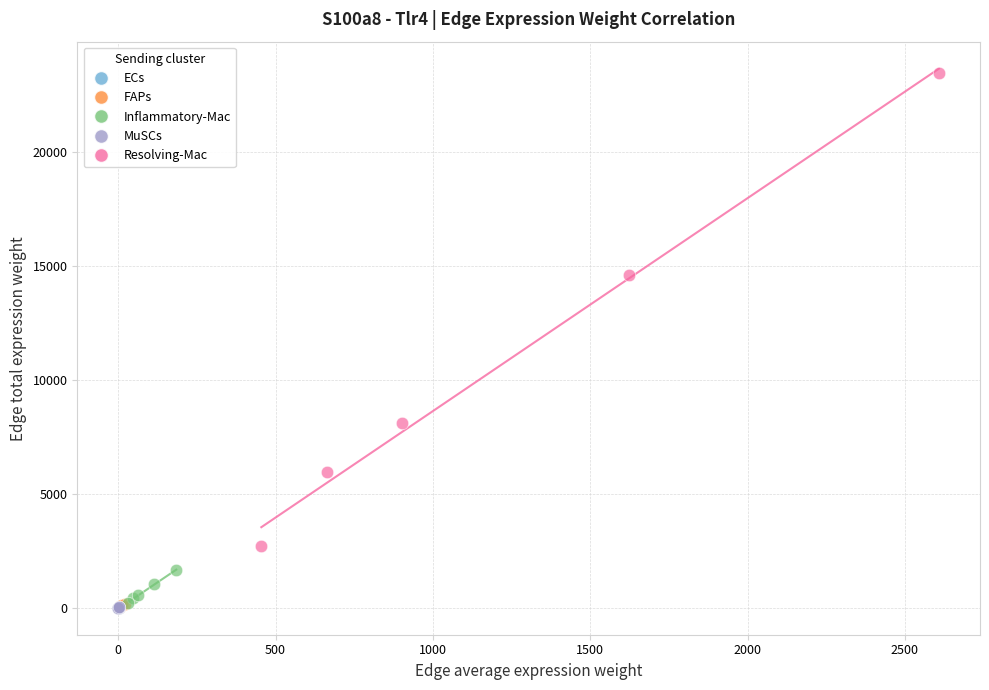

Which series has the largest Y range (max minus min)?

Resolving-Mac